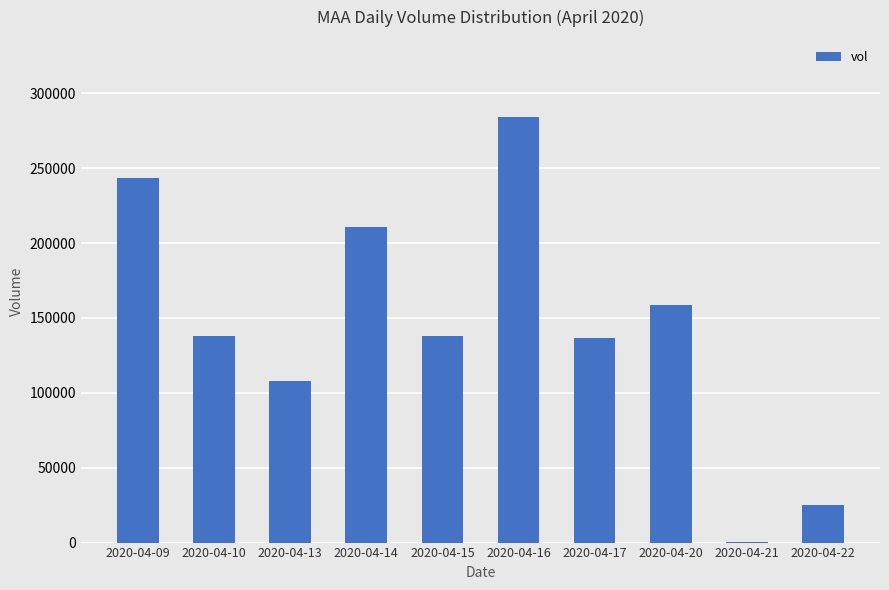

How many series are shown in this chart?

1